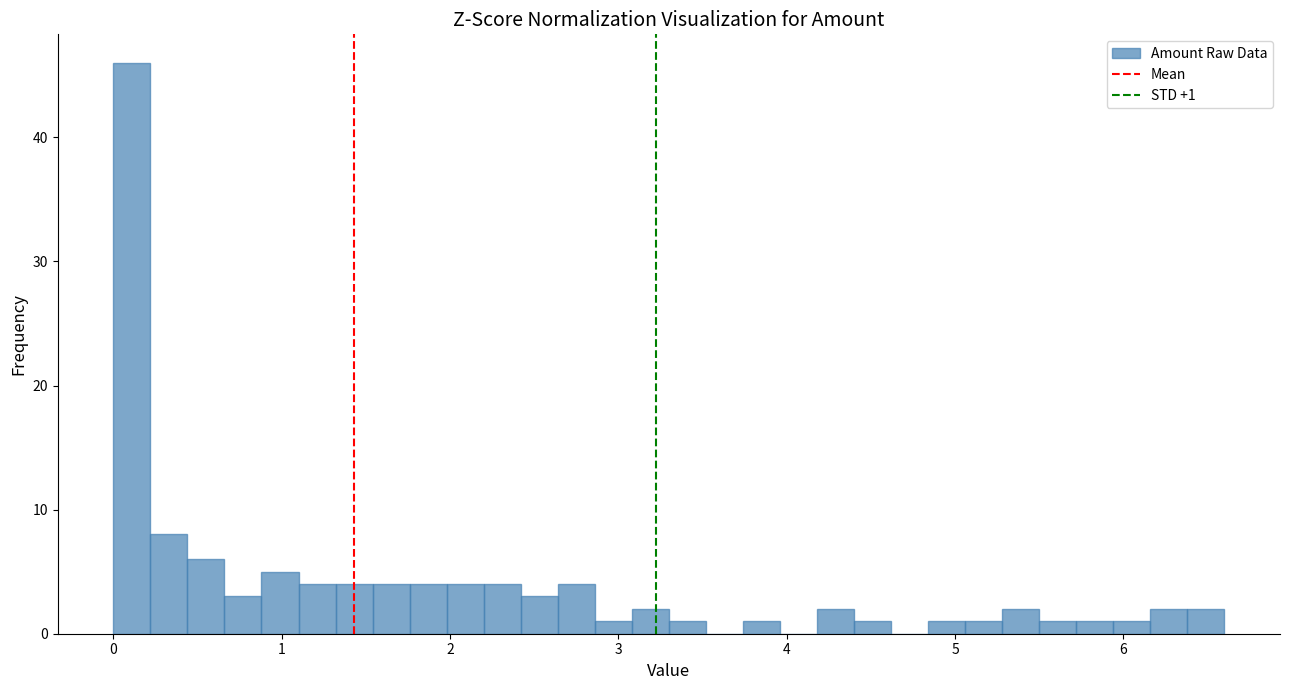

Around what value on the x-axis is the tallest bar? Give the approximate position of its centre, as read against the axis.

0.1